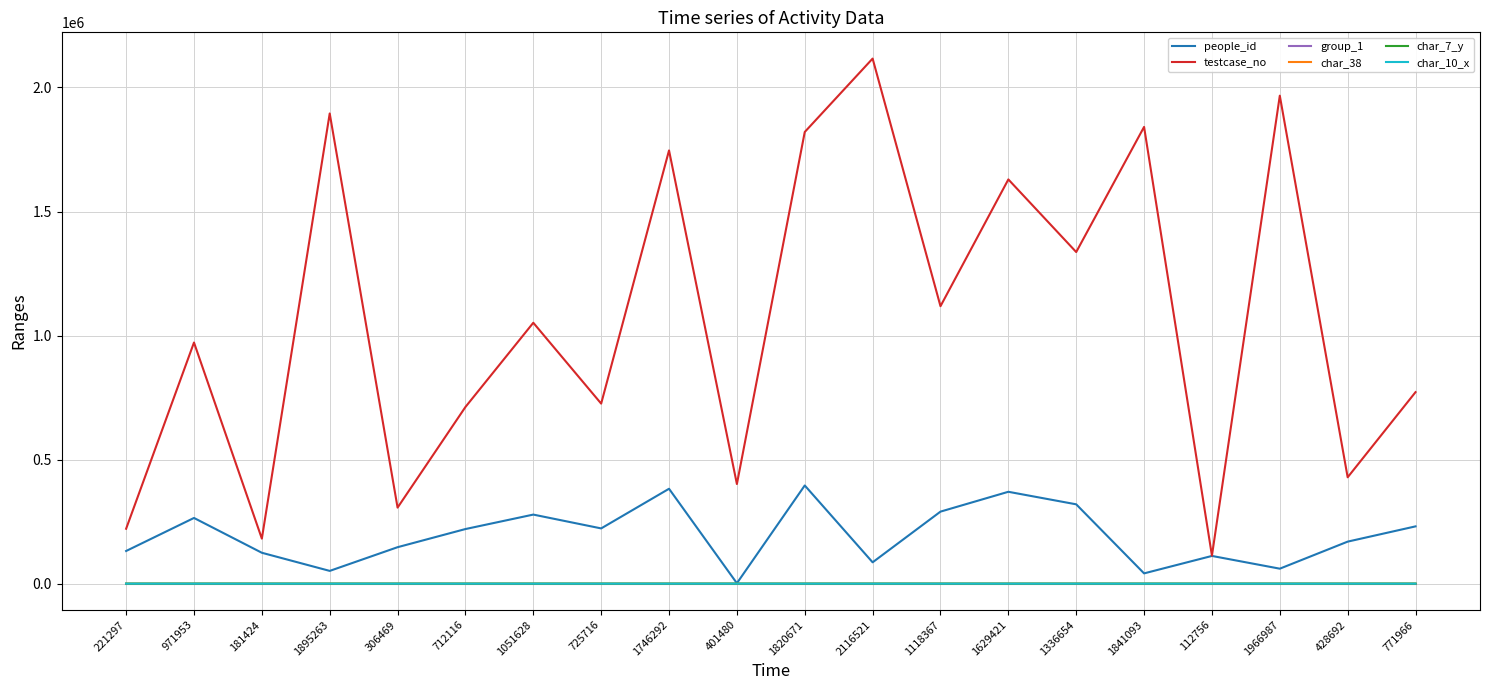

True or false: testcase_no and group_1 intersect in this chart.

False